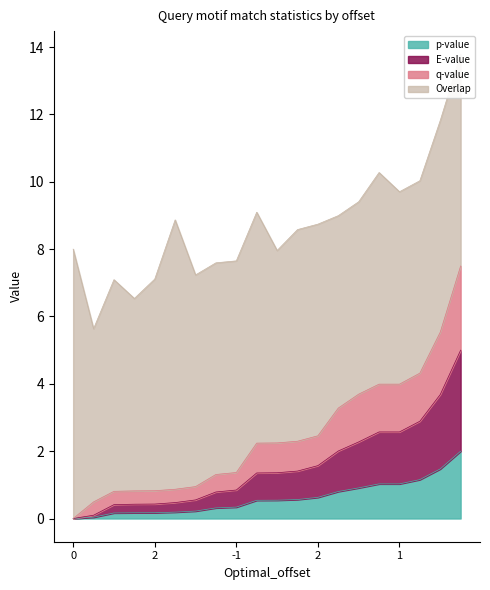

What is the maximum value shown in the chart?

7.5